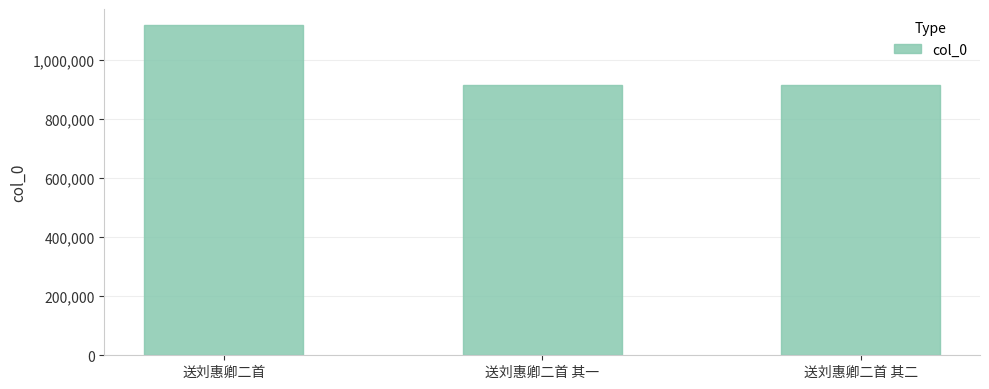

Are the bars horizontal?

No